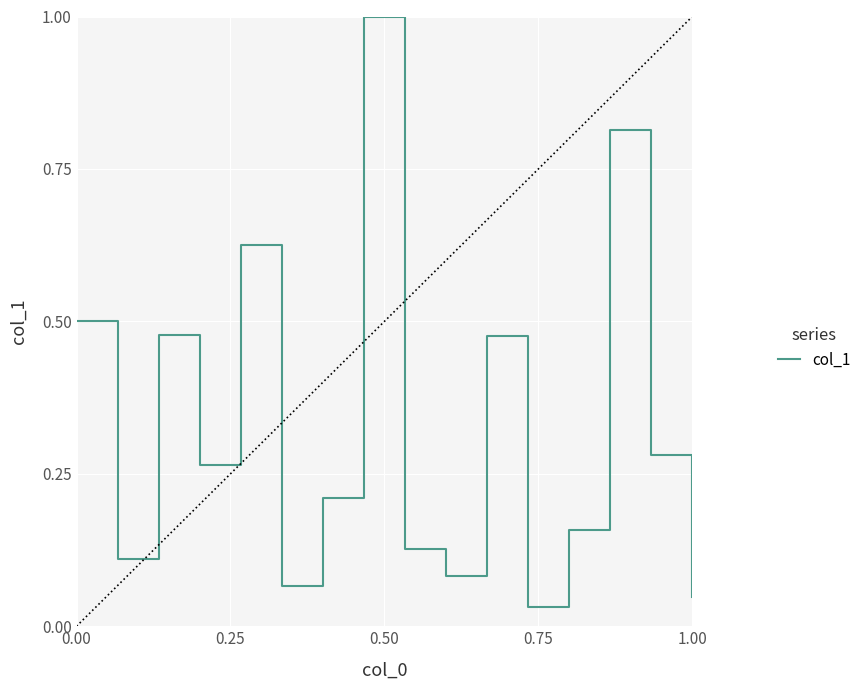

What is the difference between the maximum and minimum values?

1.0